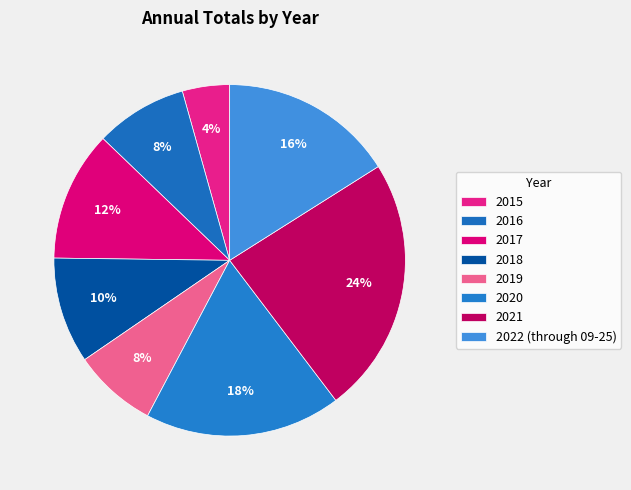

How many slices are in this pie chart?

8